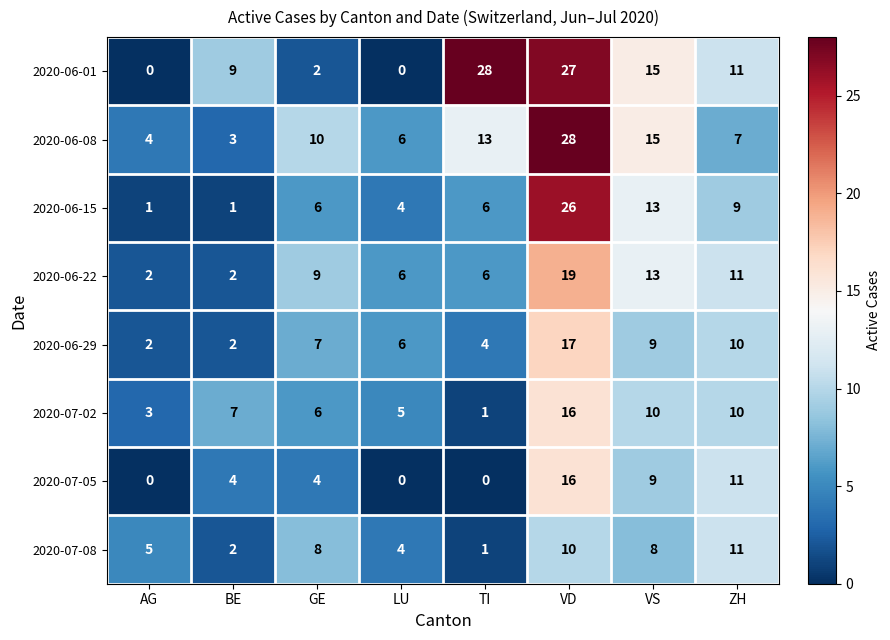

What is the difference between the maximum and second lowest values in the 2020-06-01 series?

28